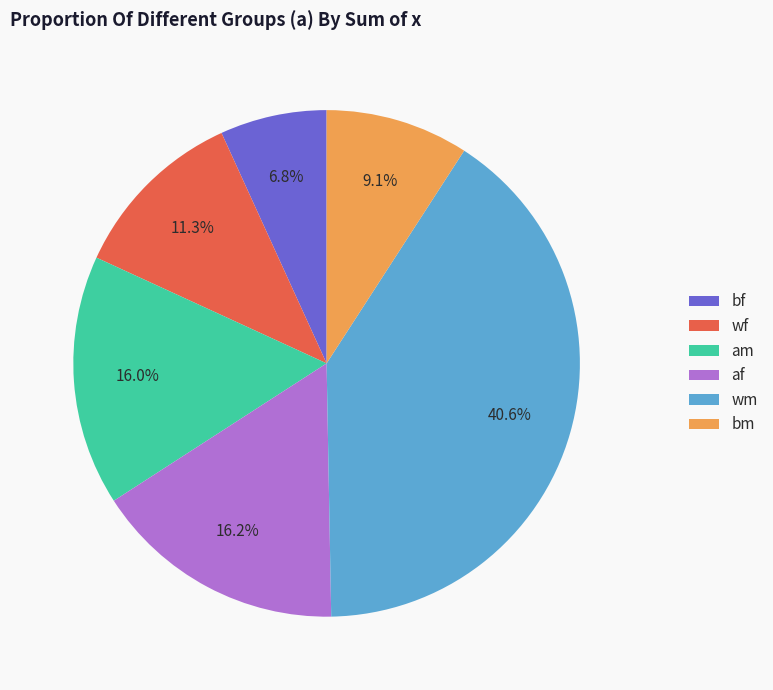

How many segments does this pie chart have?

6